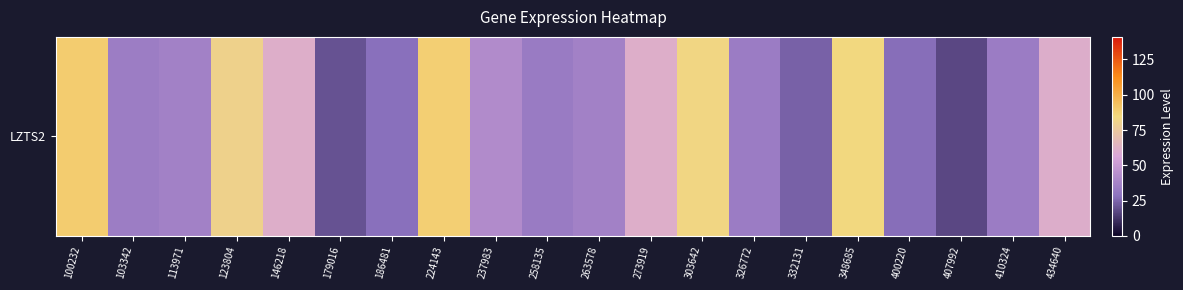

What is the difference between the values at 303642 and 410324?

49.3